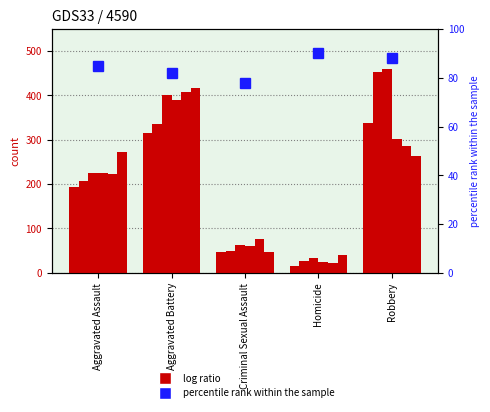

What value does the 2019 series have at Aggravated Battery?

407